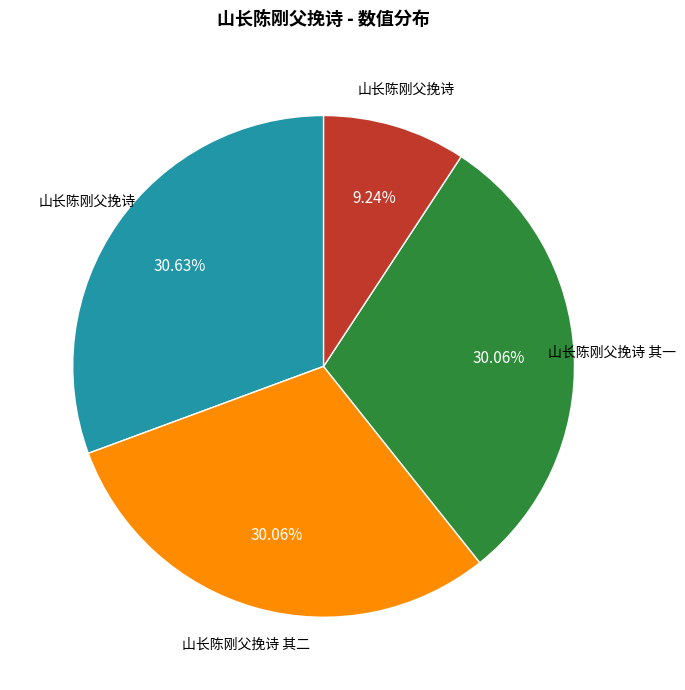

Is there a majority slice in this chart?

No